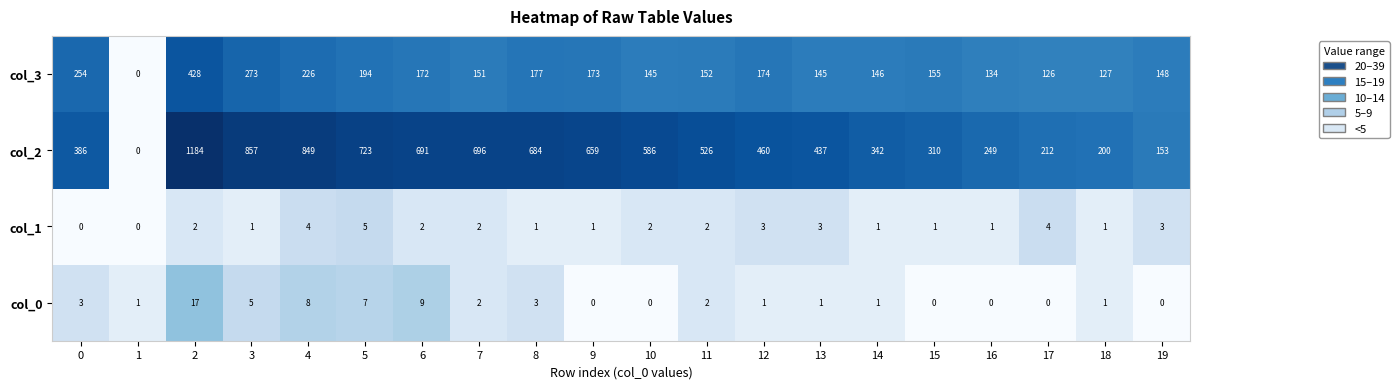

At 6, list the series in order from smallest to largest.

col_1, col_0, col_3, col_2